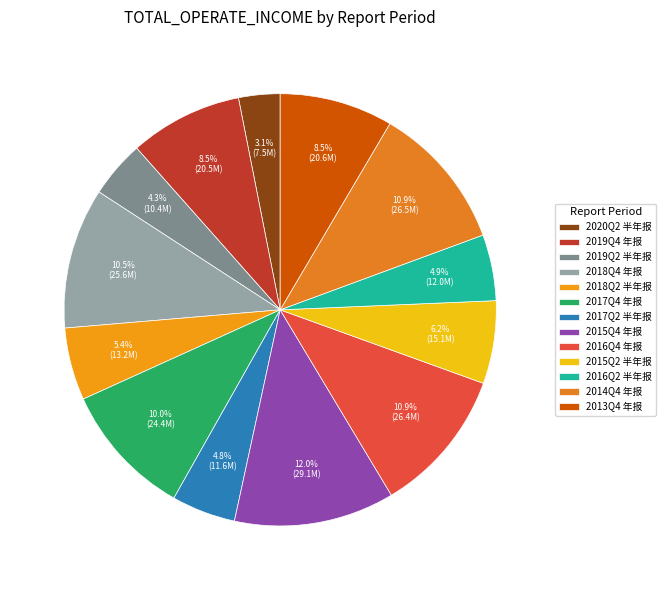

Count the number of slices in the pie.

13